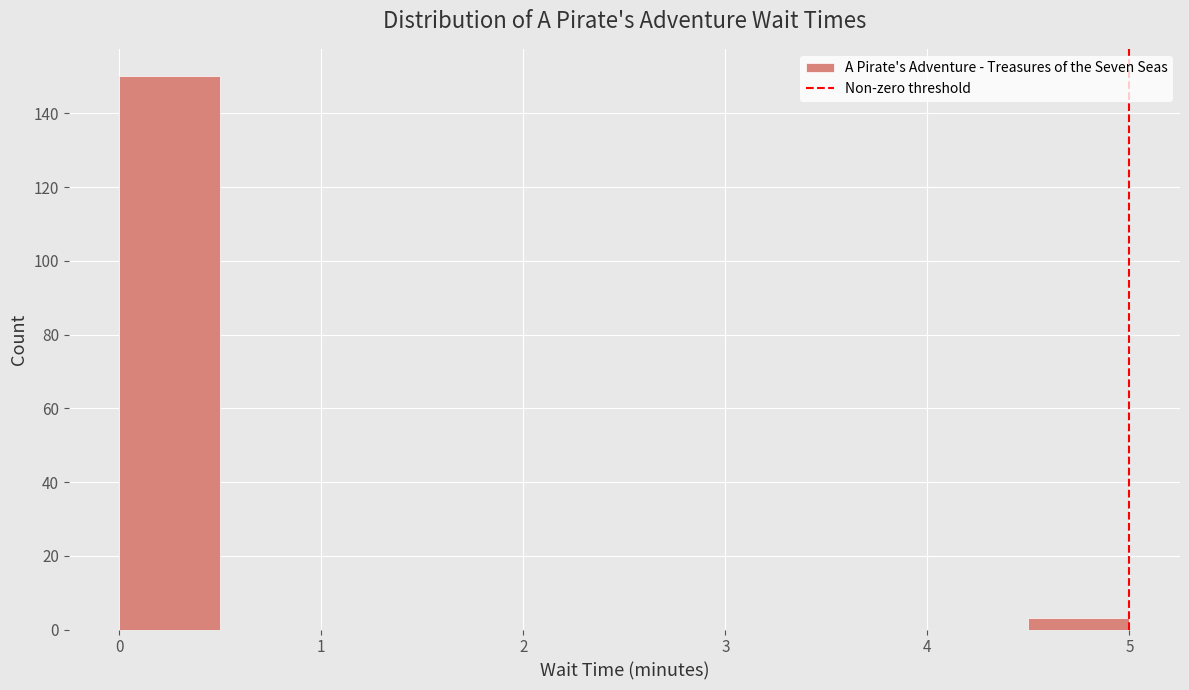

Reading left to right, transcribe this chart: for each bar, give the range it covers on the x-axis and its height. The values are not printed on the chart, so give them approximately, as read against the axis.

0.0 to 0.5: 150
0.5 to 1.0: 0
1.0 to 1.5: 0
1.5 to 2.0: 0
2.0 to 2.5: 0
2.5 to 3.0: 0
3.0 to 3.5: 0
3.5 to 4.0: 0
4.0 to 4.5: 0
4.5 to 5.0: 4